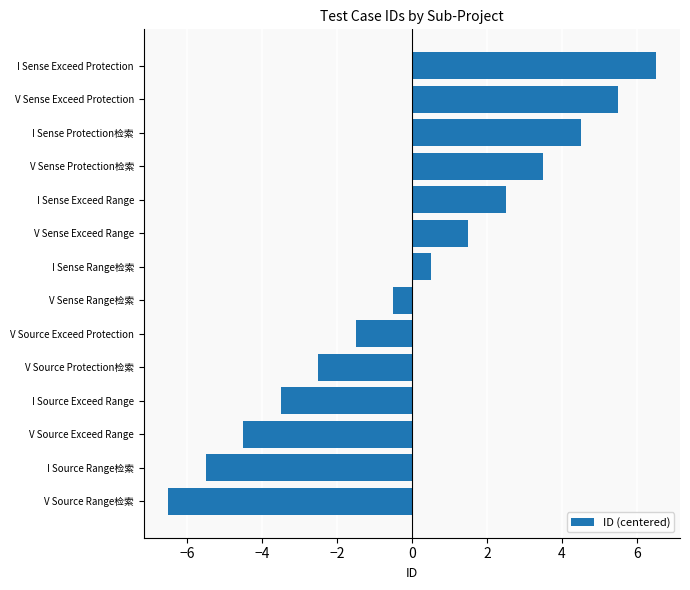

What is the difference between the maximum and minimum values?

13.0